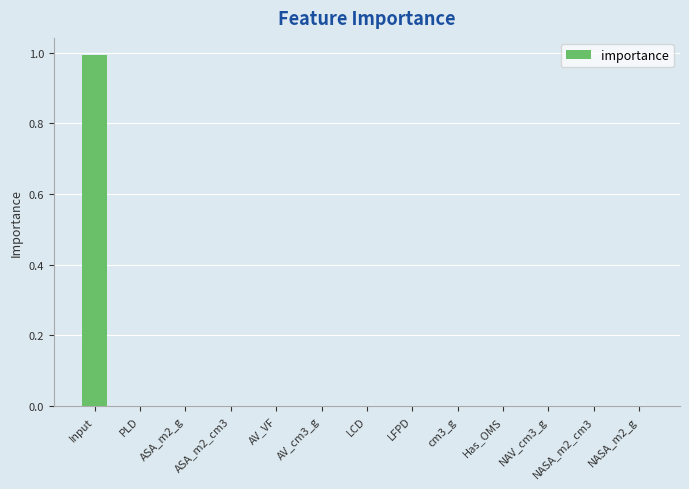

What is the sum of all values?

1.0